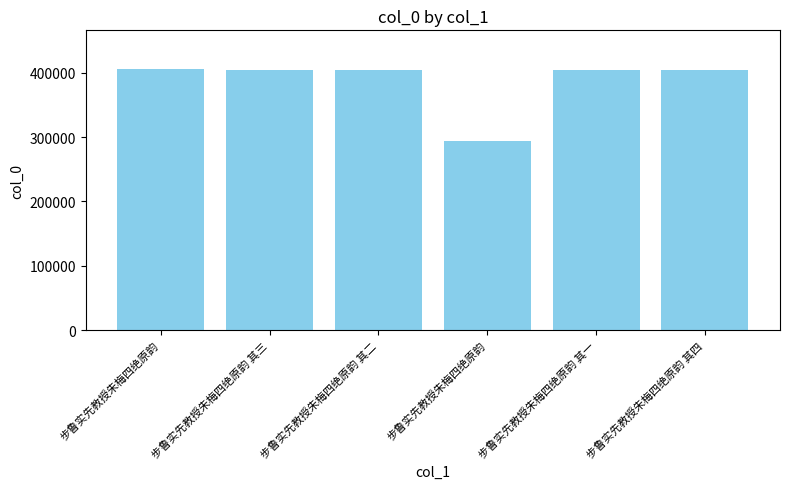

What value does the data have at 步鲁实先教授朱梅四绝原韵, to the nearest 10?

405210